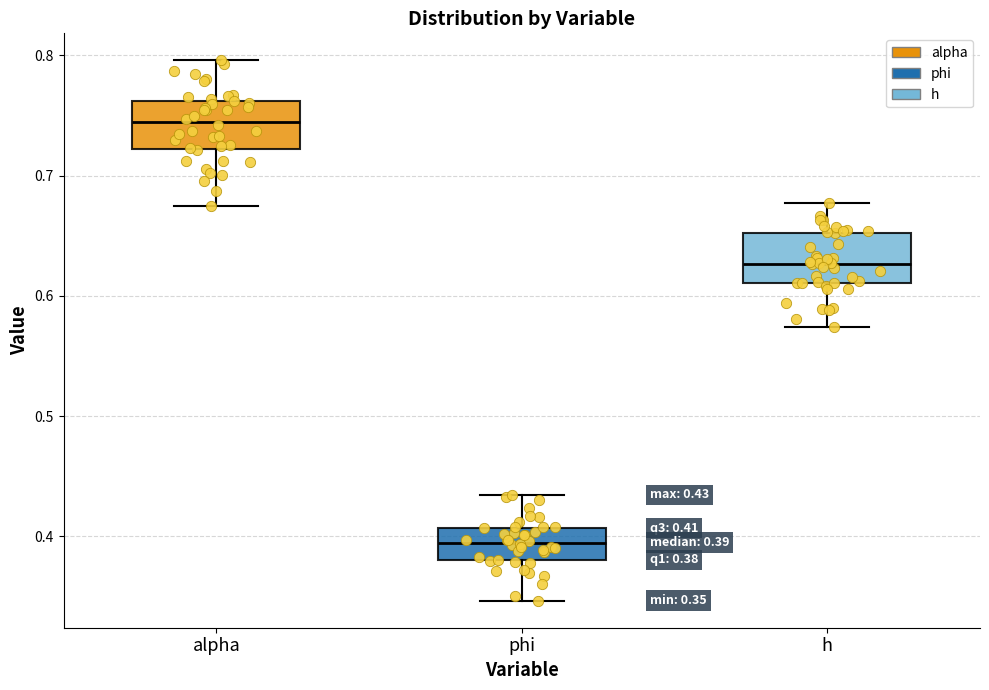

Which box's median line is the highest?

alpha